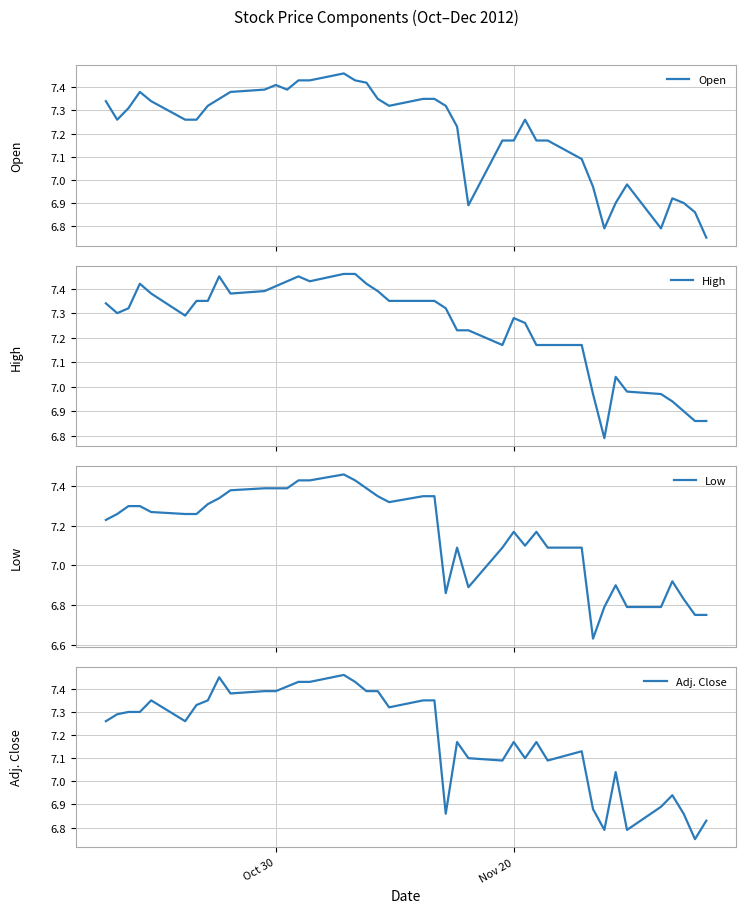

What is the difference between the second highest and minimum values in the Open series?

0.7